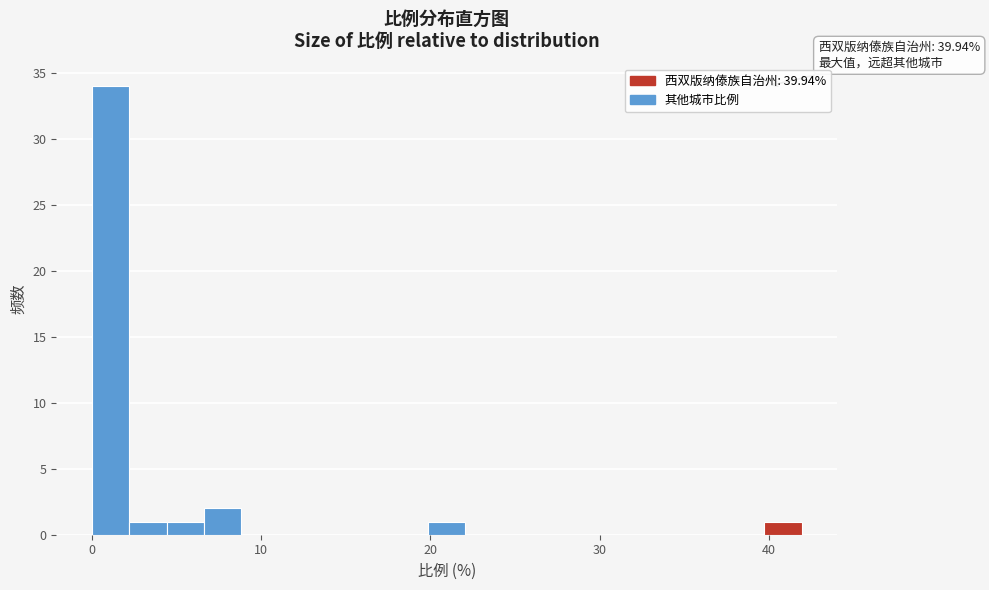

Around what value on the x-axis is the tallest bar? Give the approximate position of its centre, as read against the axis.

1